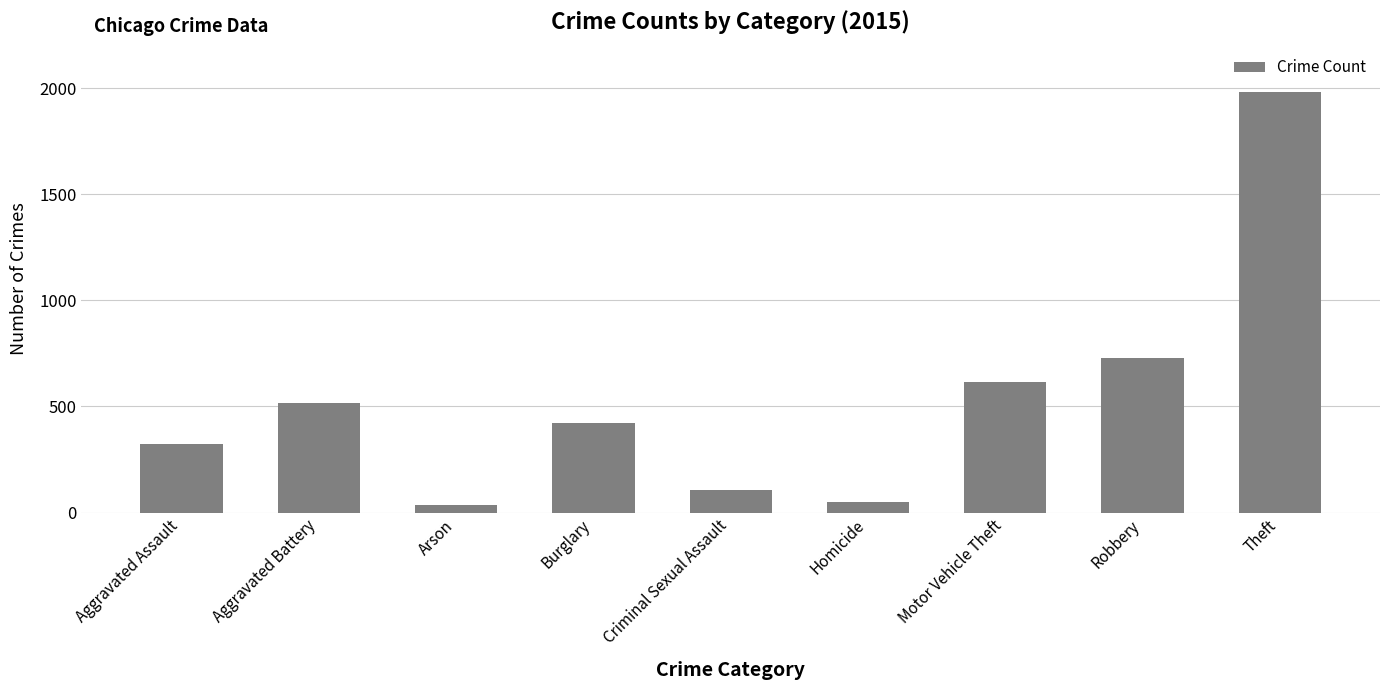

How many distinct data groups are displayed?

1